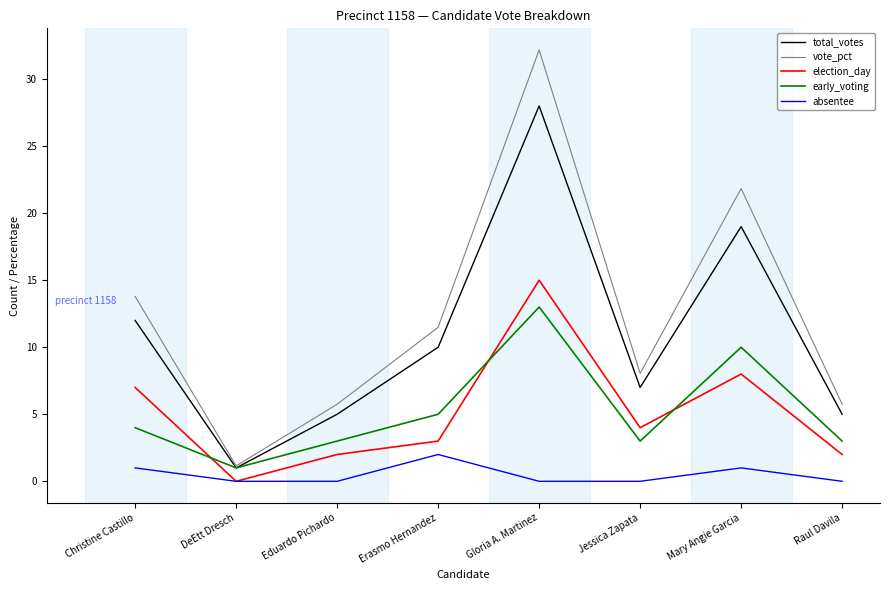

What is the sum of the absentee values at Christine Castillo and DeEtt Dresch?

1.0